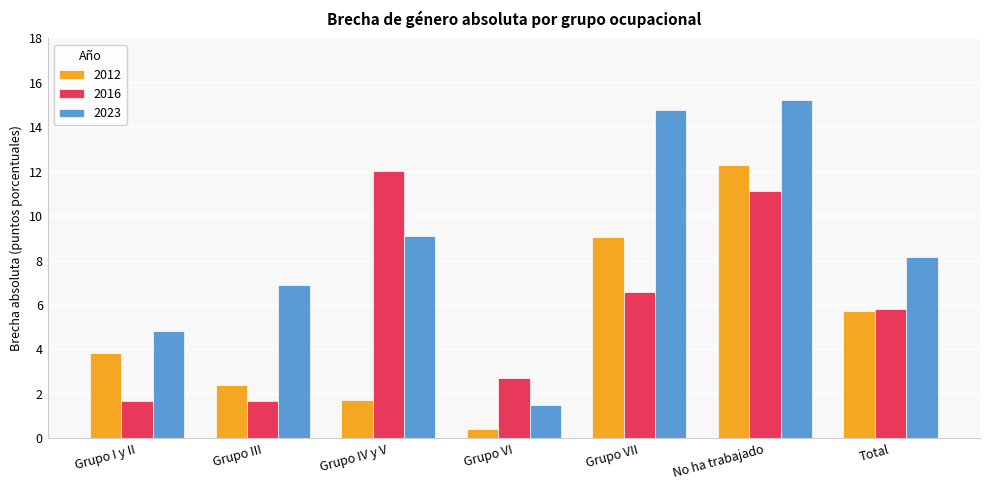

Is the value of 2012 at Grupo VI greater than the value of 2016 at Grupo IV y V?

No